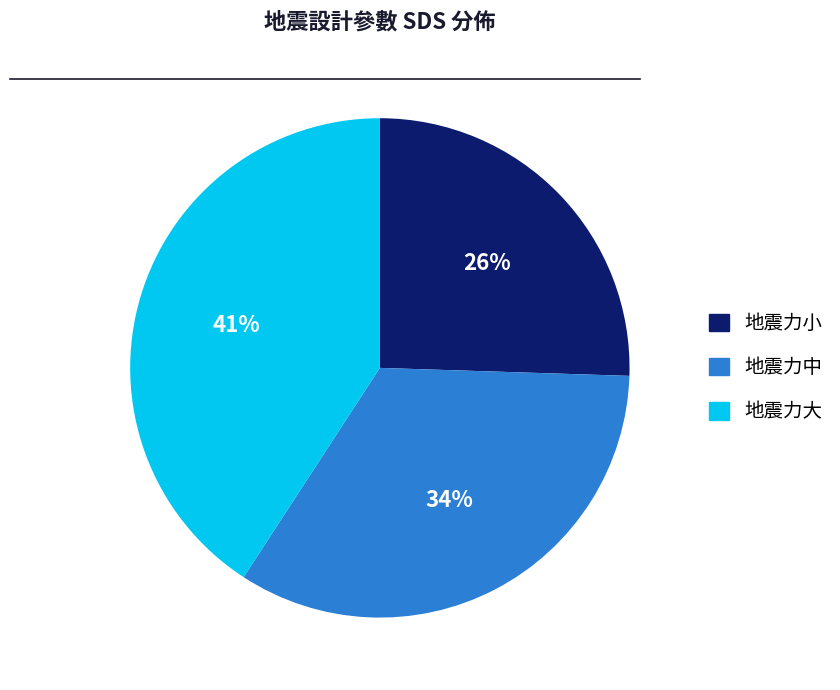

To the nearest percent, what is the difference between the 地震力小 and 地震力中 slice percentages?

8%